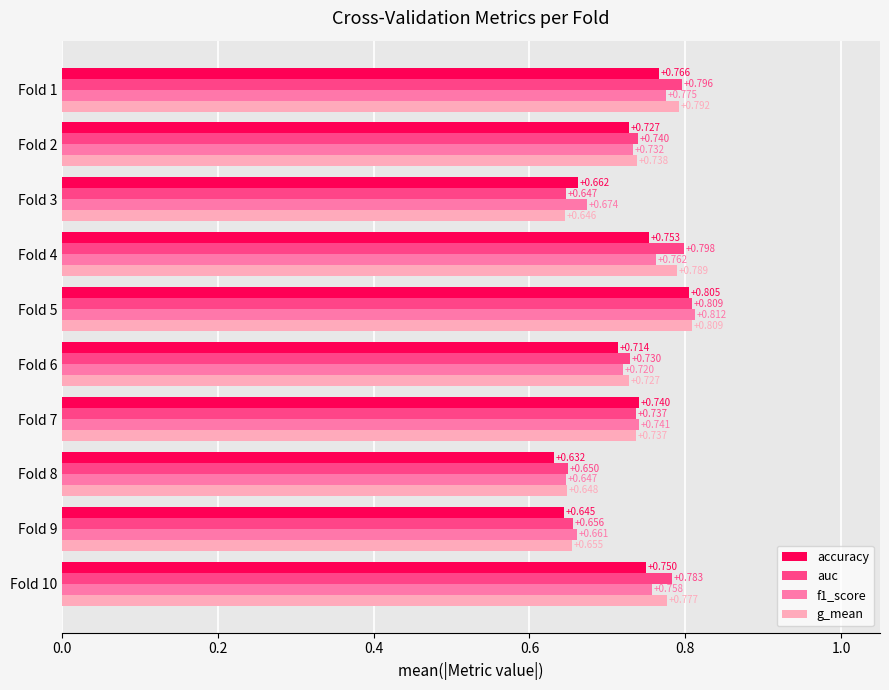

At which label is auc closest to 0?

Fold 3